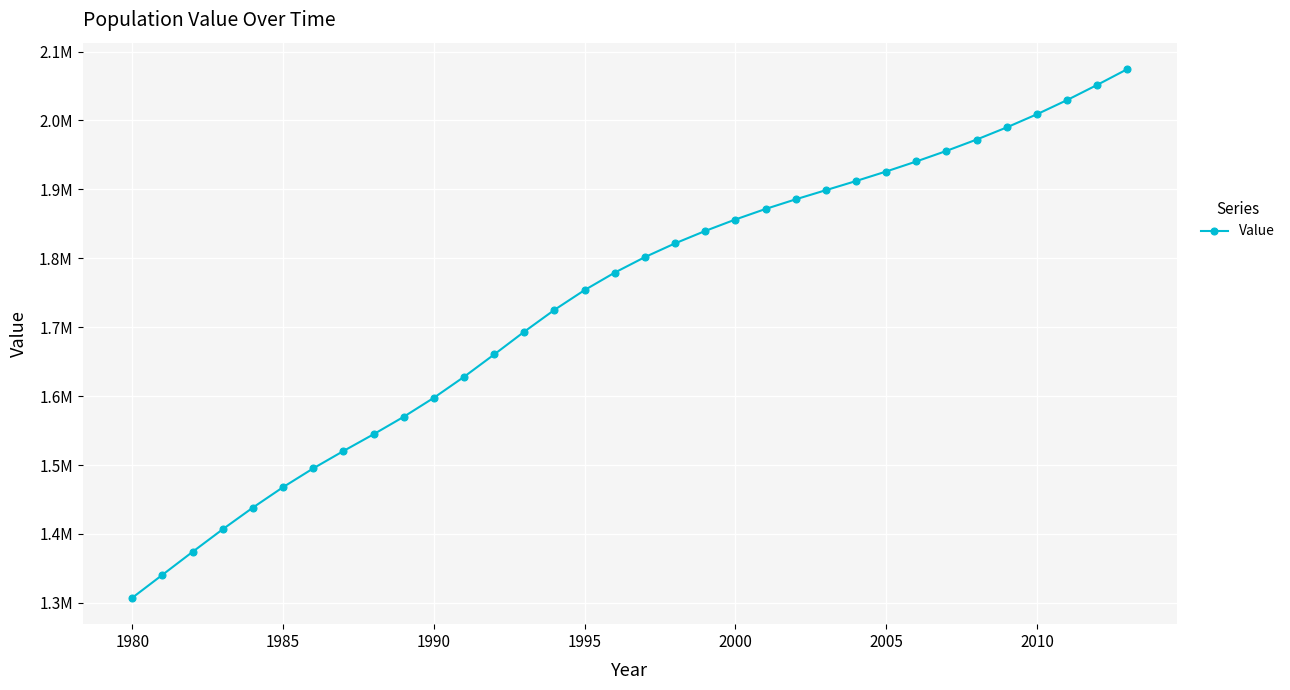

Is this an area chart (filled region under the line)?

No